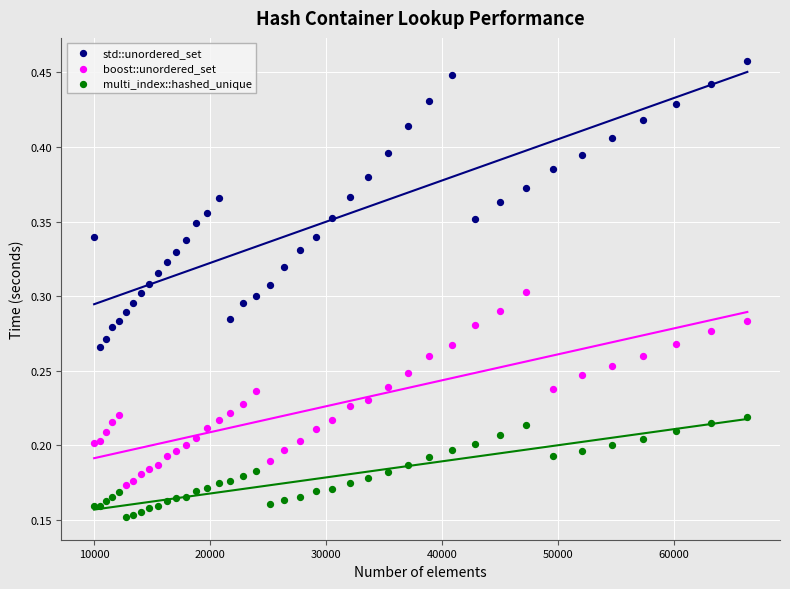

Which series has the widest spread of Y values?

std::unordered_set